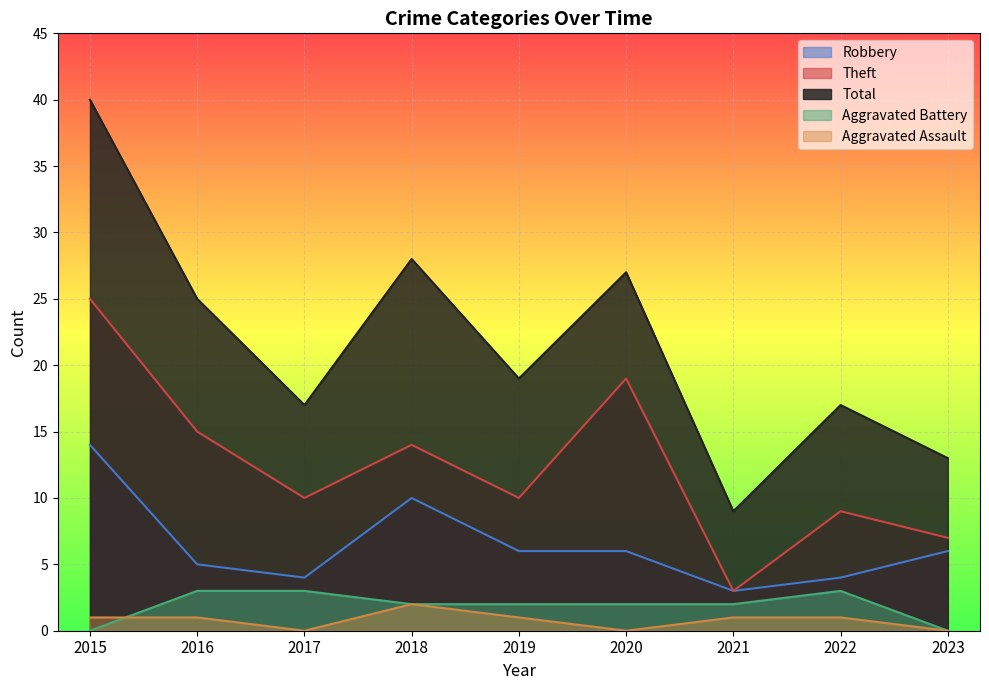

True or false: Robbery has more than 0 interior local peaks.

True